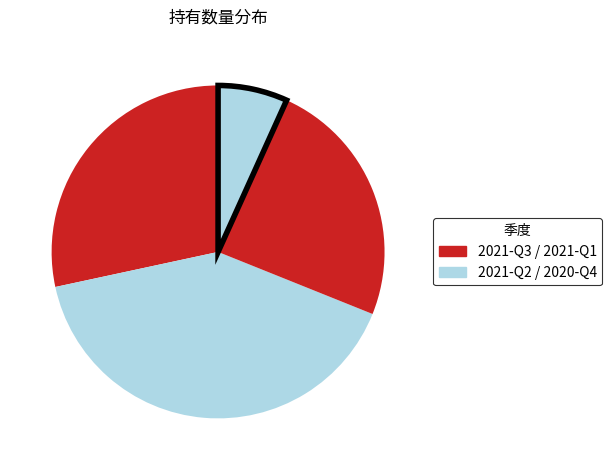

To the nearest percent, what is the average slice percentage?

25%